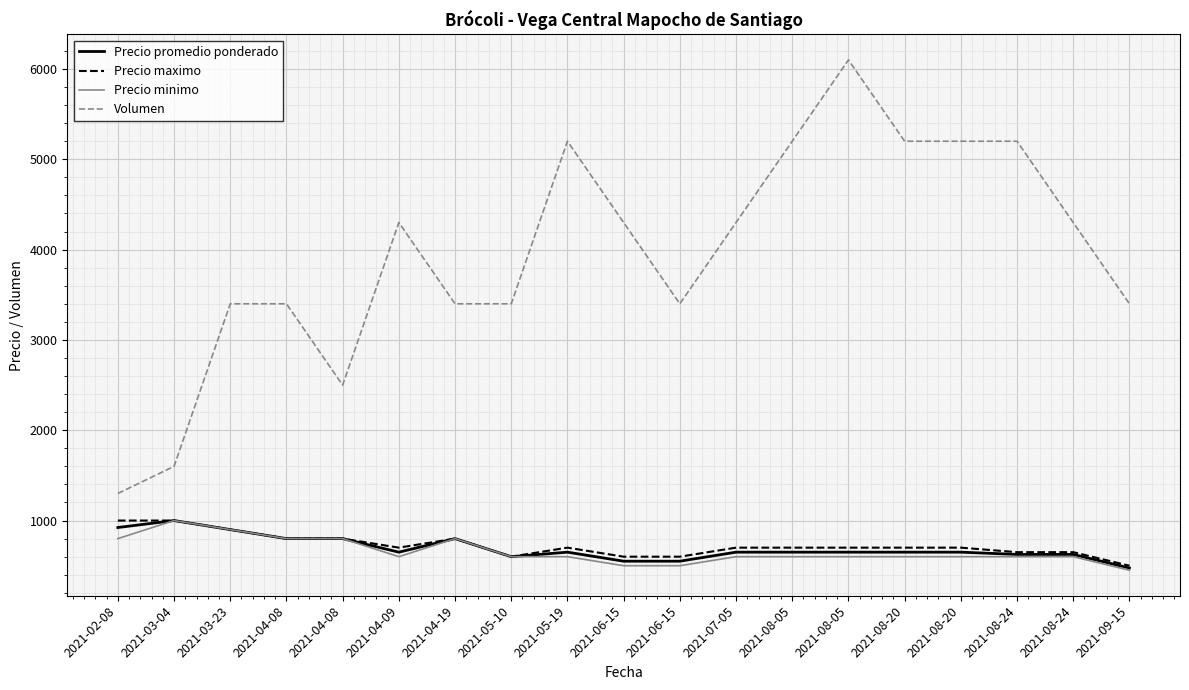

List the series in order of their peak value, highest first.

Volumen, Precio promedio ponderado, Precio maximo, Precio minimo